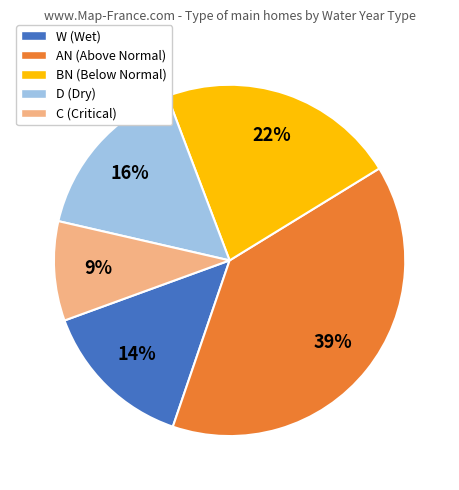

Which slice is the largest?

AN